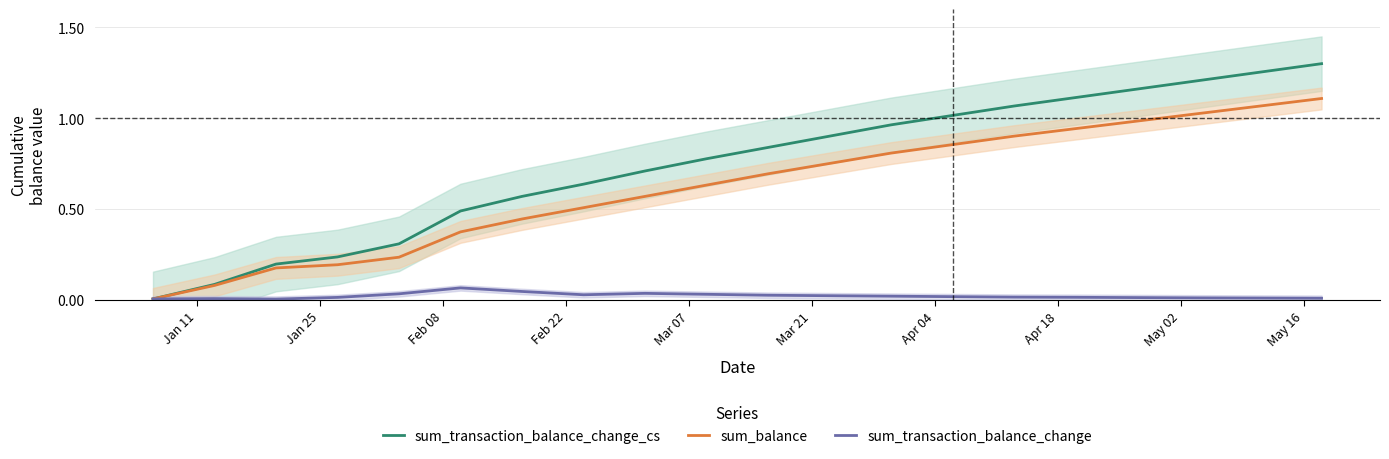

What is the value of the sum_transaction_balance_change_cs point at the 6th from the left?

0.5